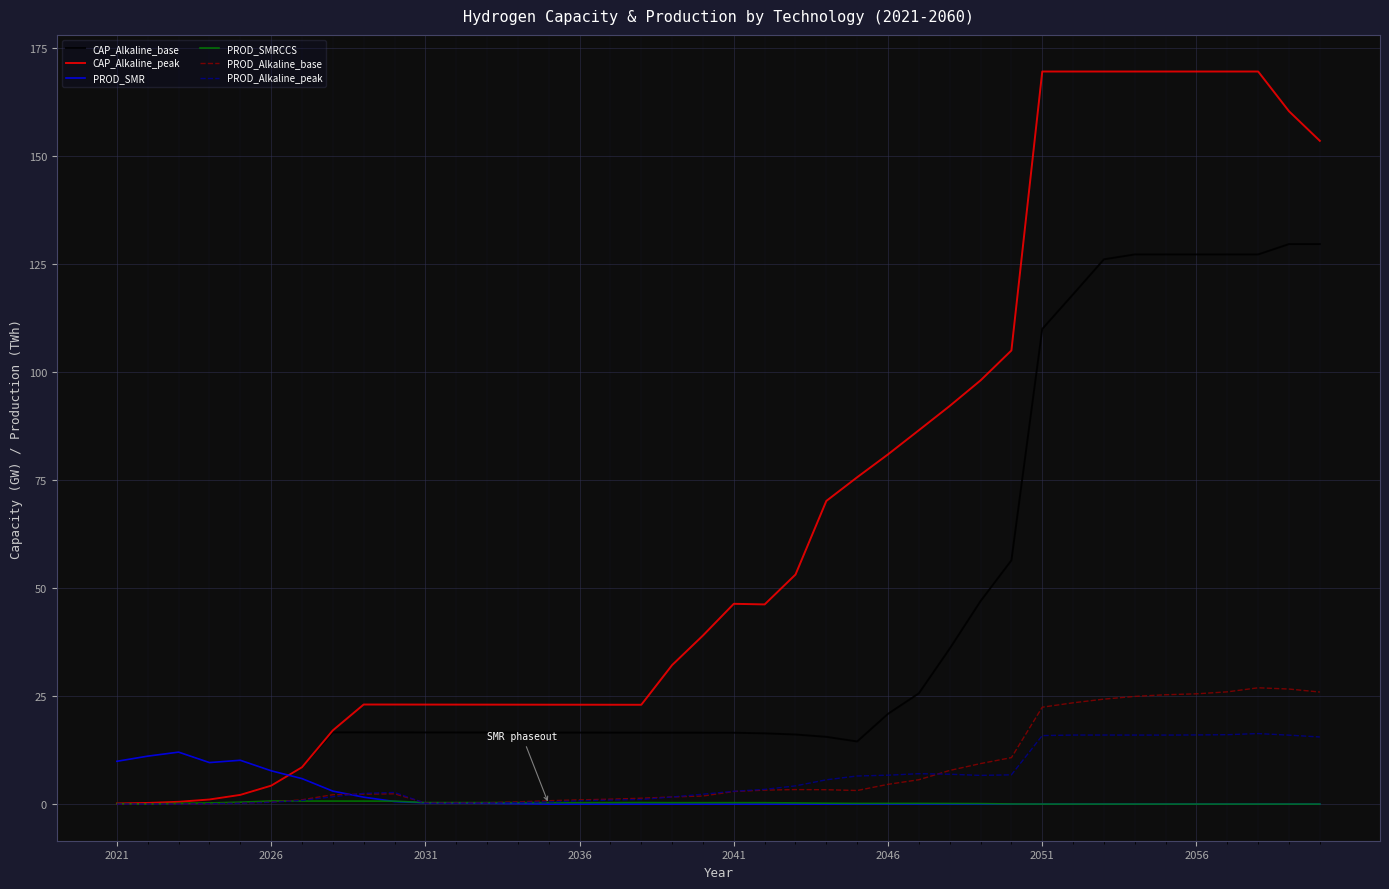

Which series ends up on top after the final intersection of PROD_SMR and PROD_Alkaline_peak?

PROD_Alkaline_peak